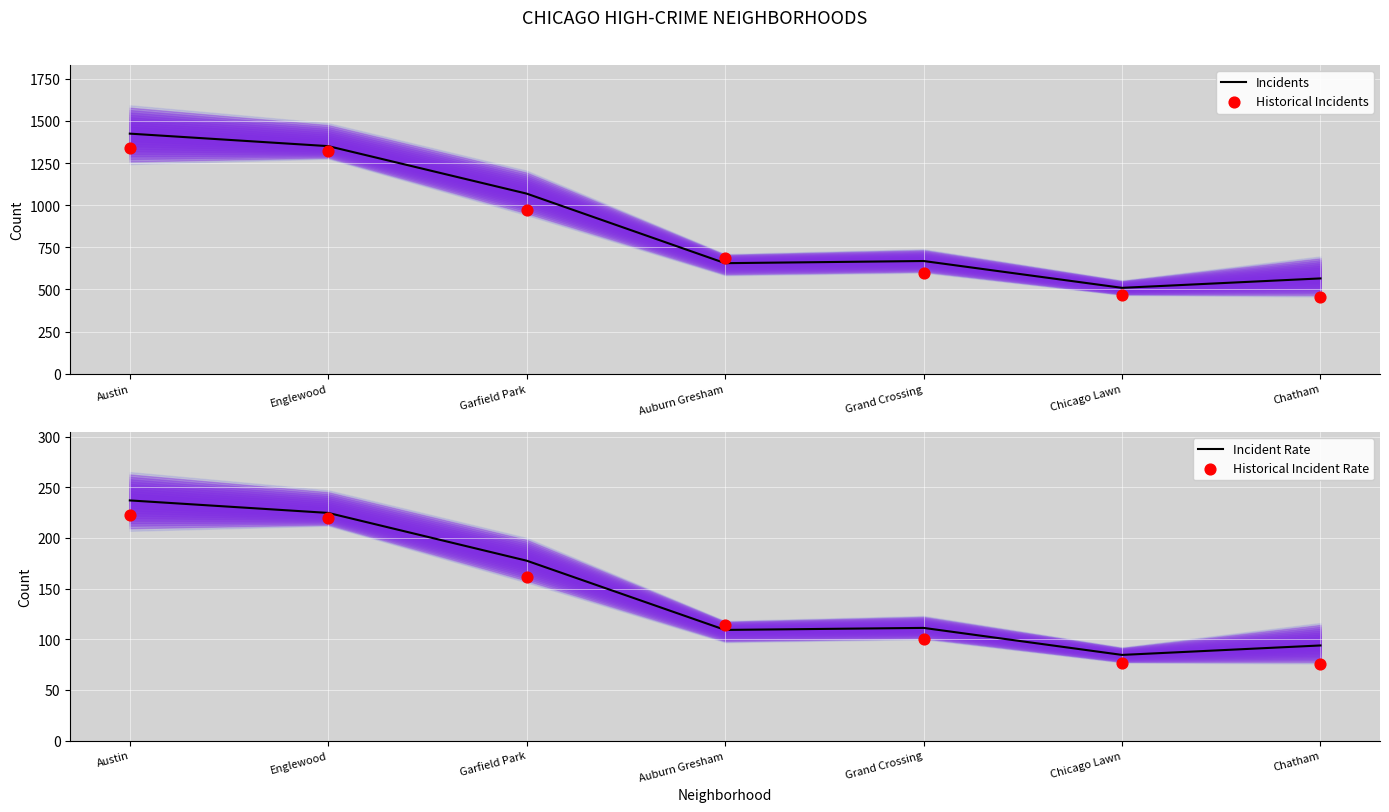

What is the total value across all series at Chicago Lawn?

1138.2